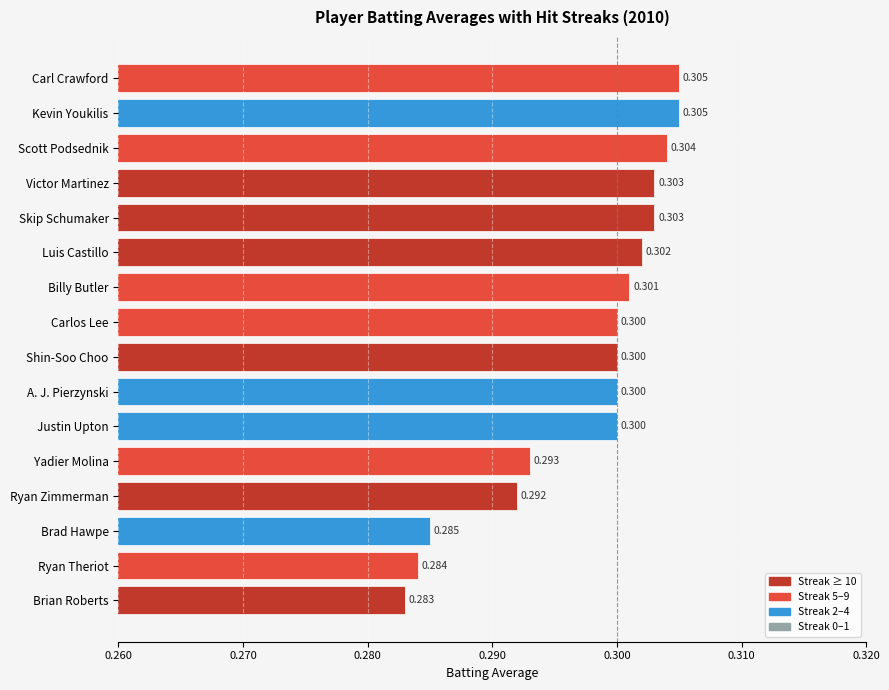

How many values are between 0 and 1?

16